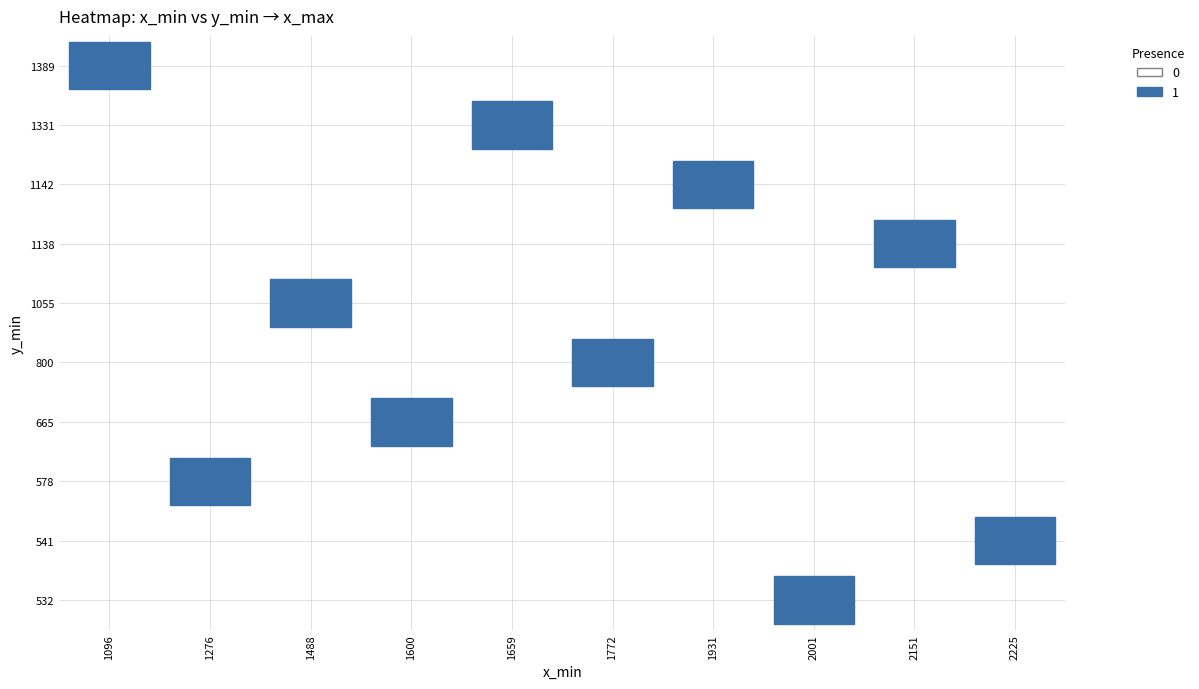

At which label does 2225 reach its peak?

541